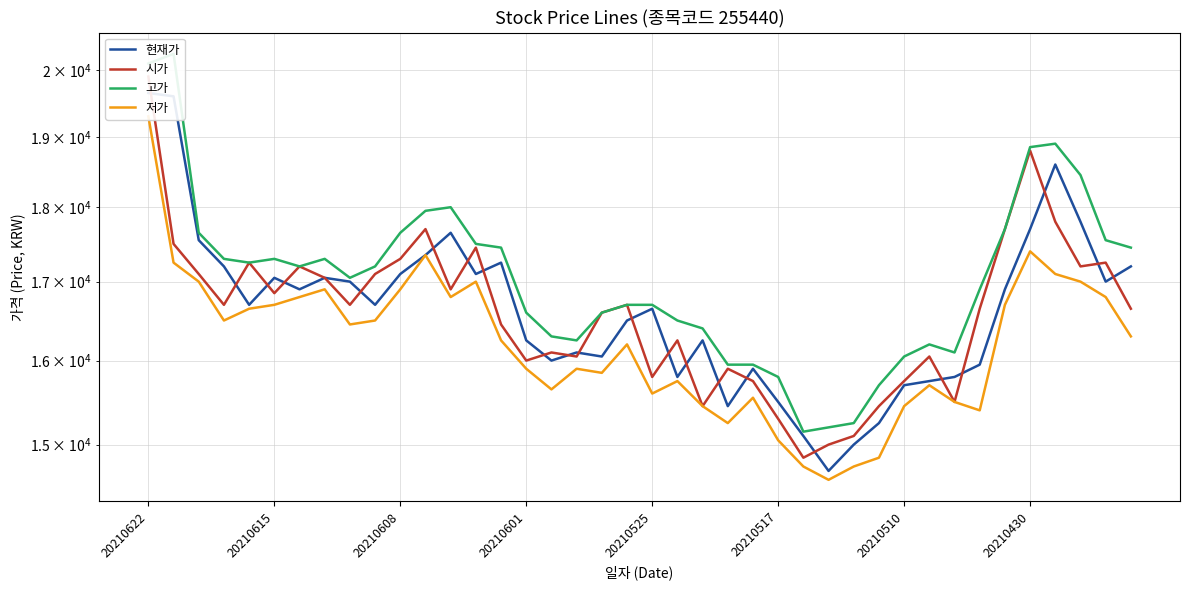

Which series has the widest spread of values?

고가